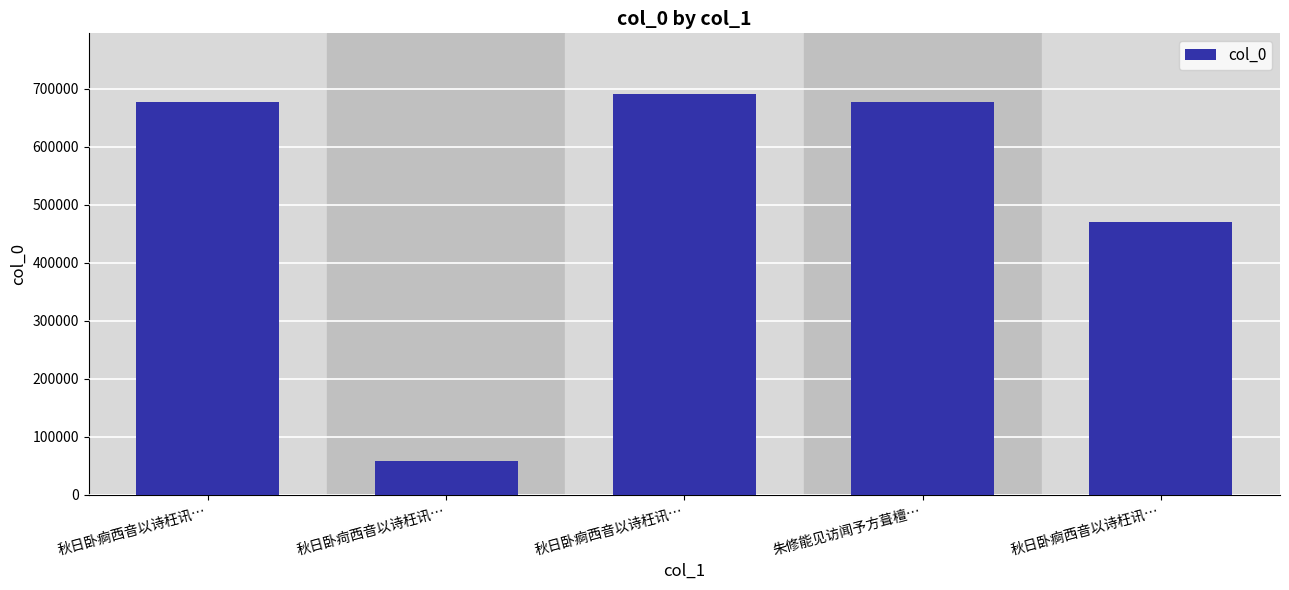

The chart shows a value of 688588 at 秋日卧痾西音以诗枉讯…. True or false?

False